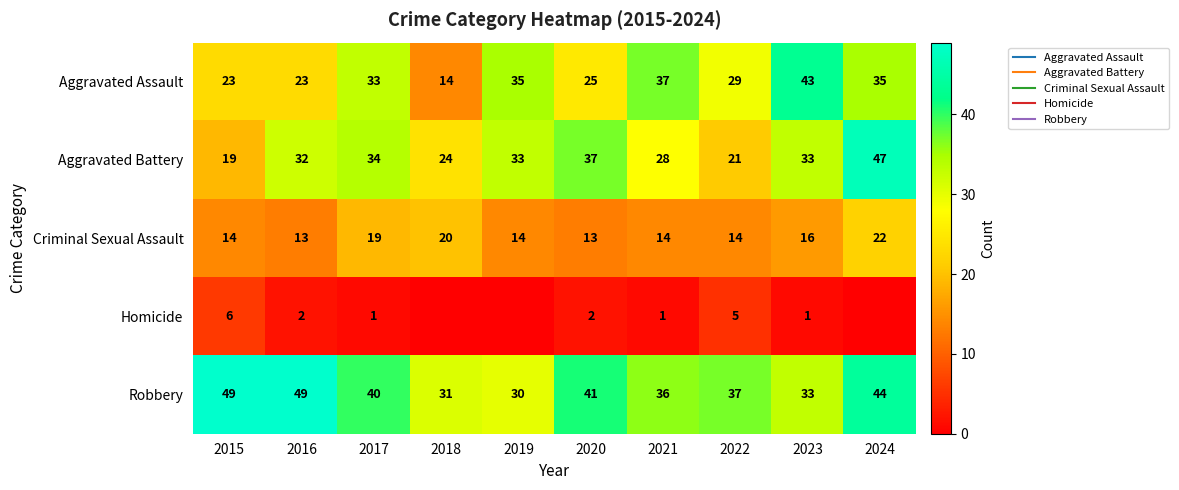

List the series in order of their peak value, highest first.

Robbery, Aggravated Battery, Aggravated Assault, Criminal Sexual Assault, Homicide